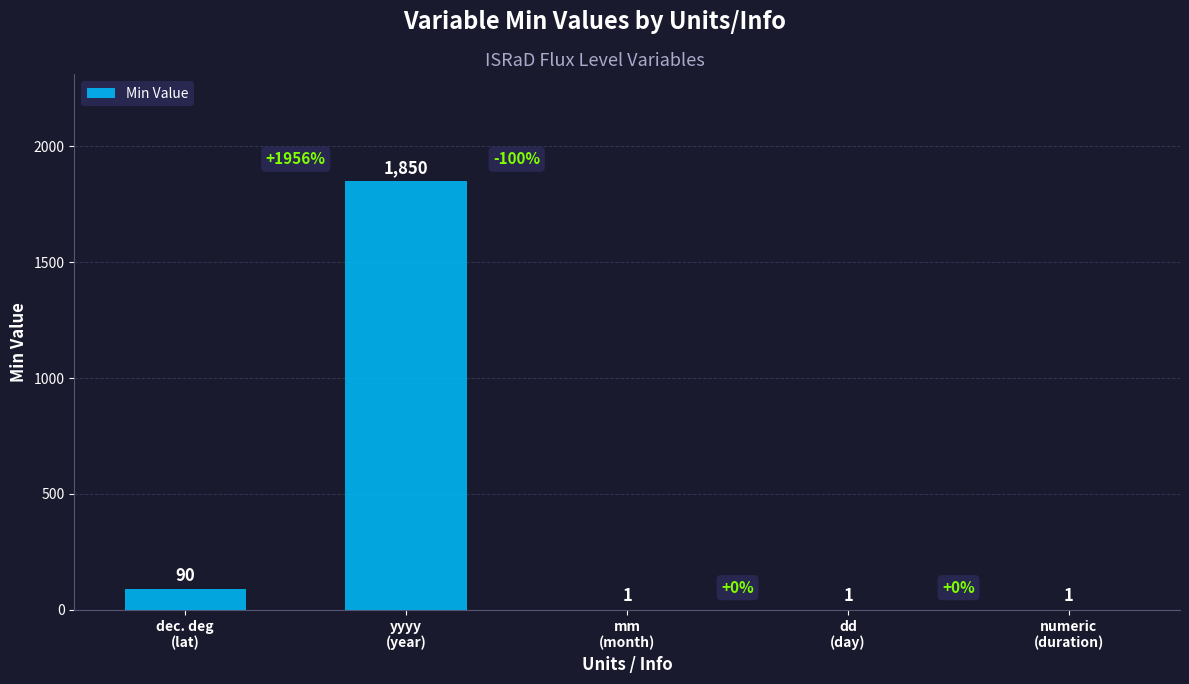

The chart shows a value of 2981 at yyyy
(year). True or false?

False